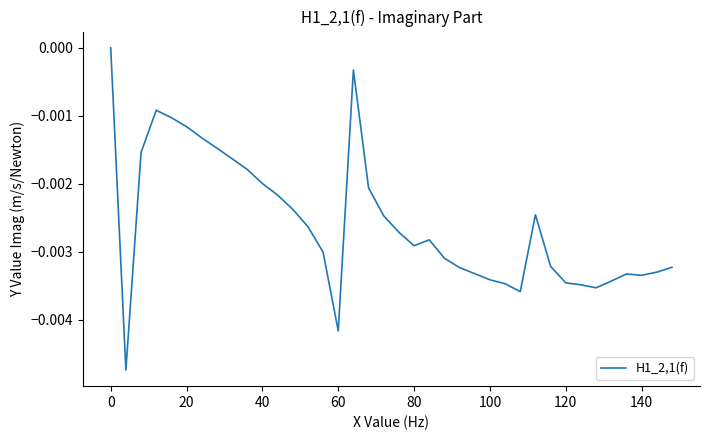

Between 20 and 120, which is larger?

20